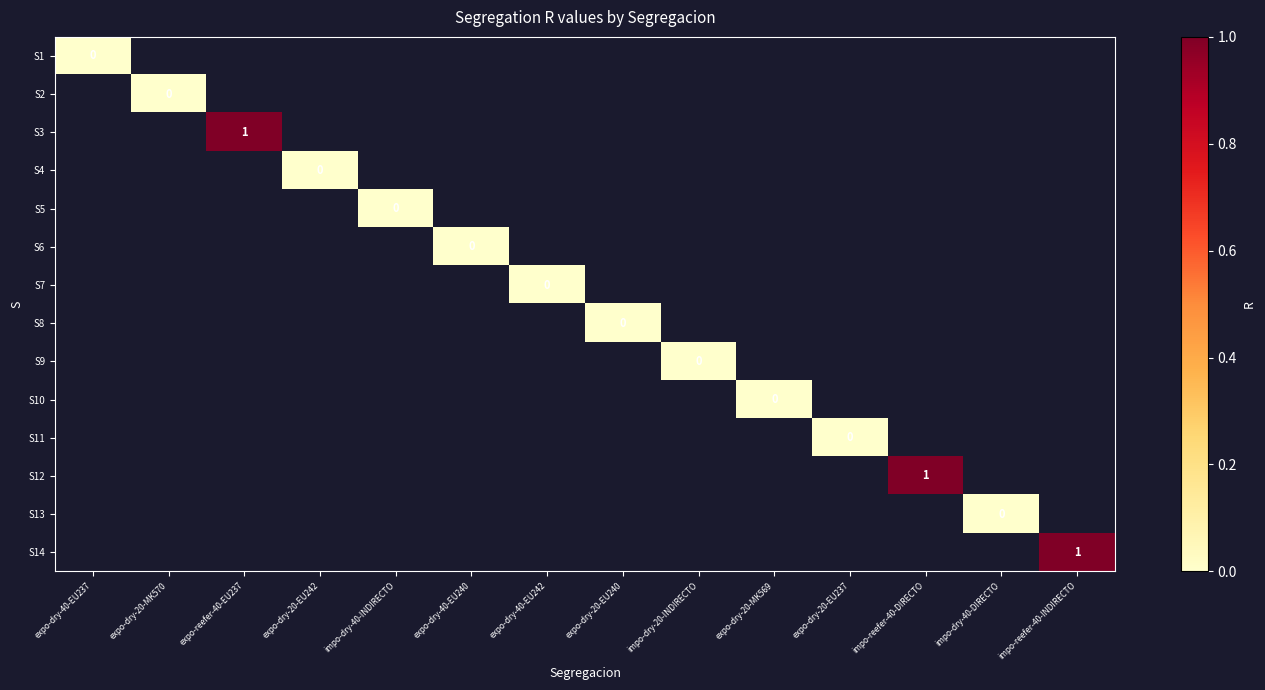

Which label corresponds to the largest value in the chart?

expo-reefer-40-EU237